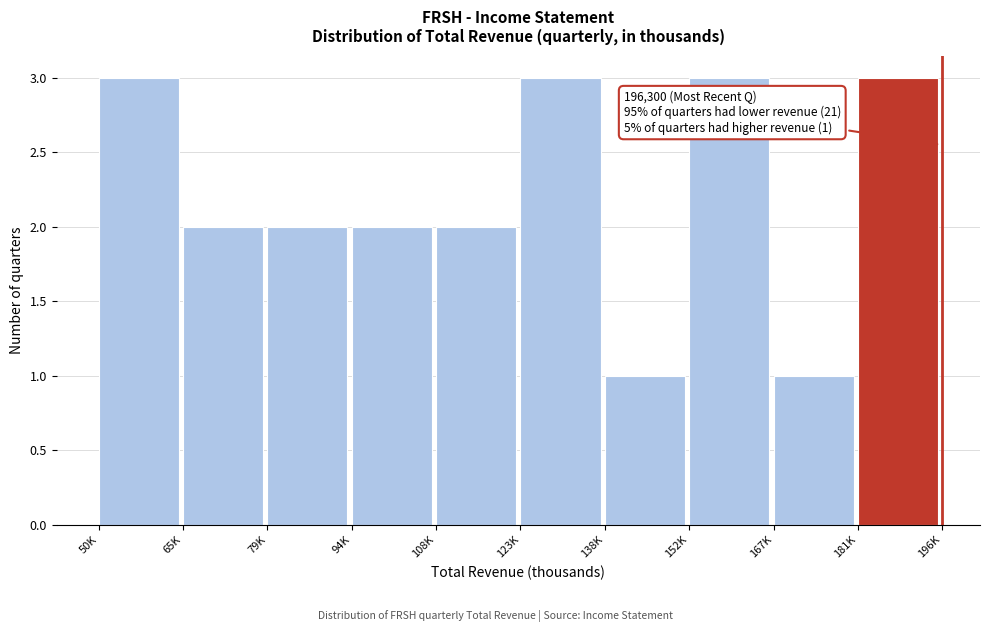

Reading left to right, extract all data points from this chart.

3	2	2	2	2	3	1	3	1	3